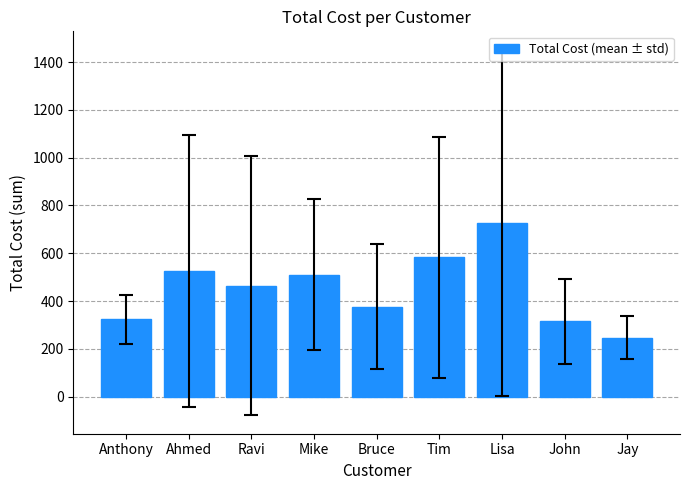

True or false: the data shows 178.1 at John.

False